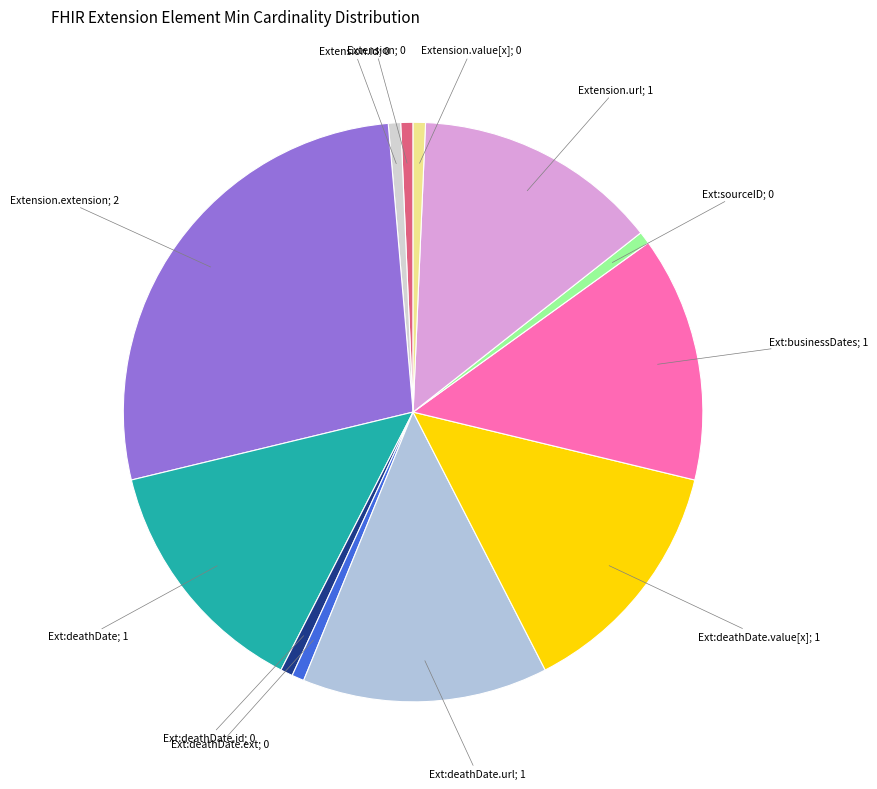

Which category has the biggest portion of the pie?

Extension.extension